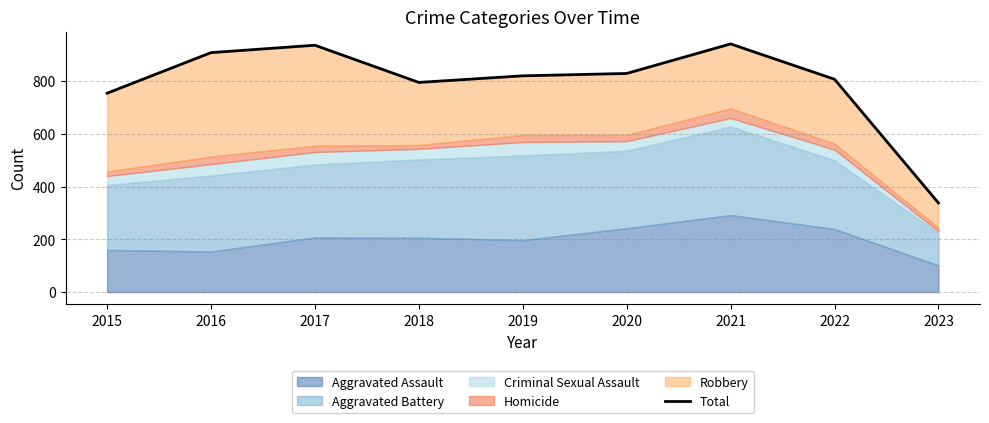

Rank the categories by value from highest to lowest.

2021, 2017, 2016, 2020, 2019, 2022, 2018, 2015, 2023